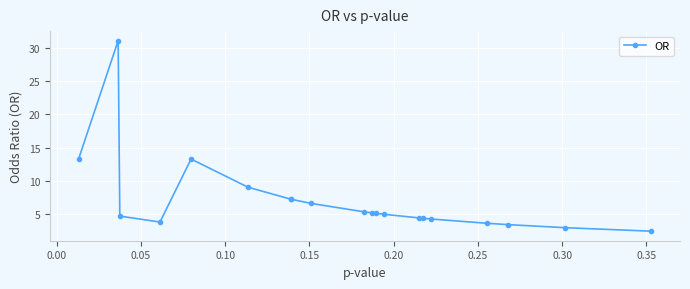

How many data points does each series have?

20